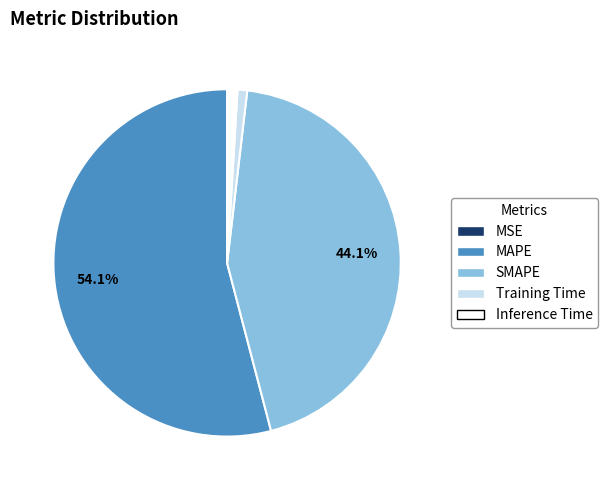

Which has a higher value, Training Time or MAPE?

MAPE